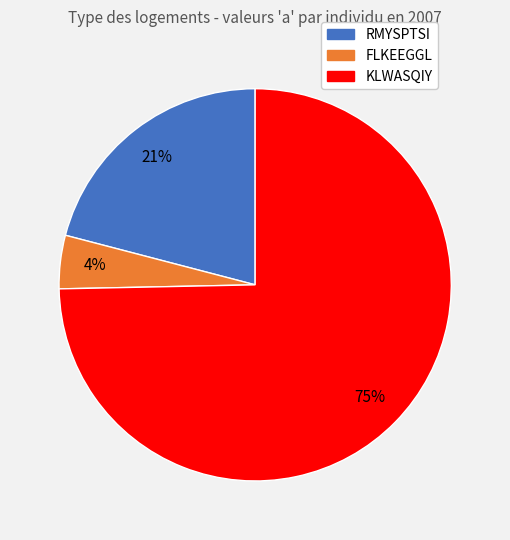

To the nearest percent, what is the average slice percentage?

33%